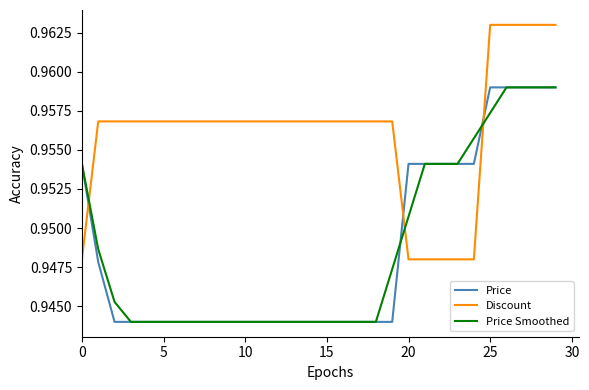

Does the chart have visible grid lines?

No